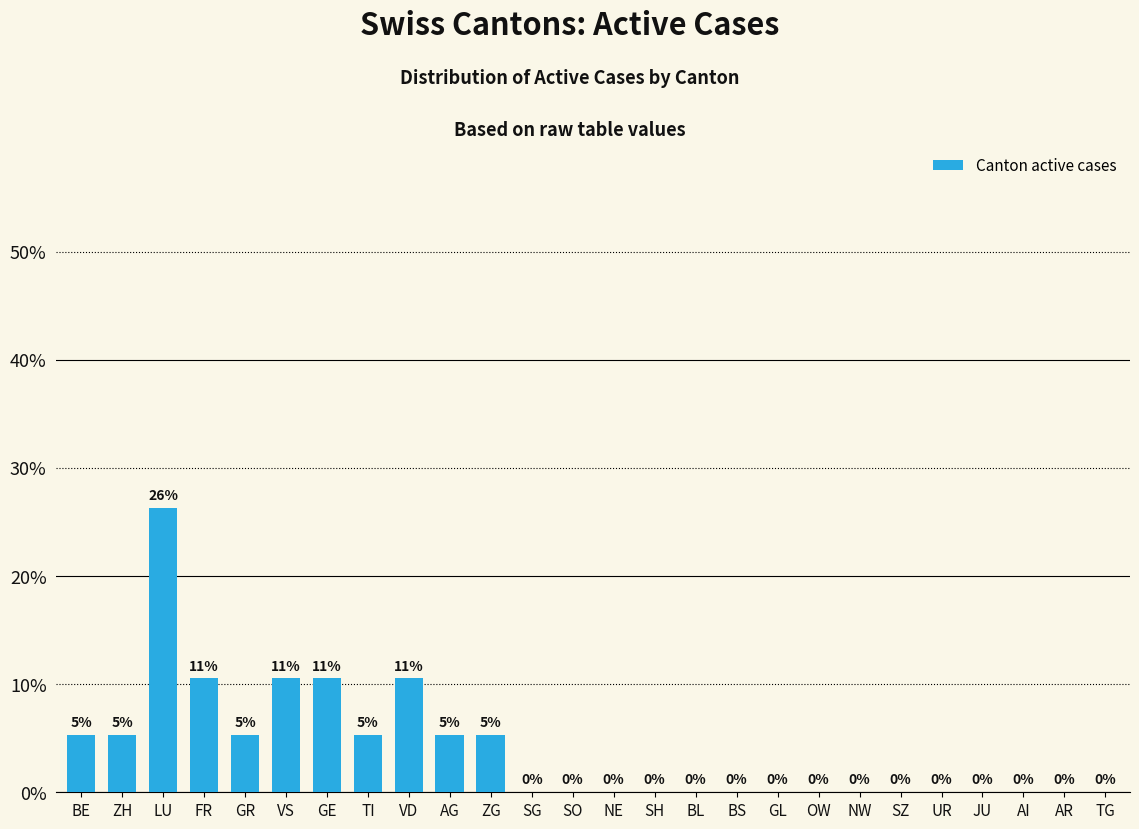

Reading left to right, what are all the values shown in this chart?

BE=0.1	ZH=0.1	LU=0.3	FR=0.1	GR=0.1	VS=0.1	GE=0.1	TI=0.1	VD=0.1	AG=0.1	ZG=0.1	SG=0.0	SO=0.0	NE=0.0	SH=0.0	BL=0.0	BS=0.0	GL=0.0	OW=0.0	NW=0.0	SZ=0.0	UR=0.0	JU=0.0	AI=0.0	AR=0.0	TG=0.0